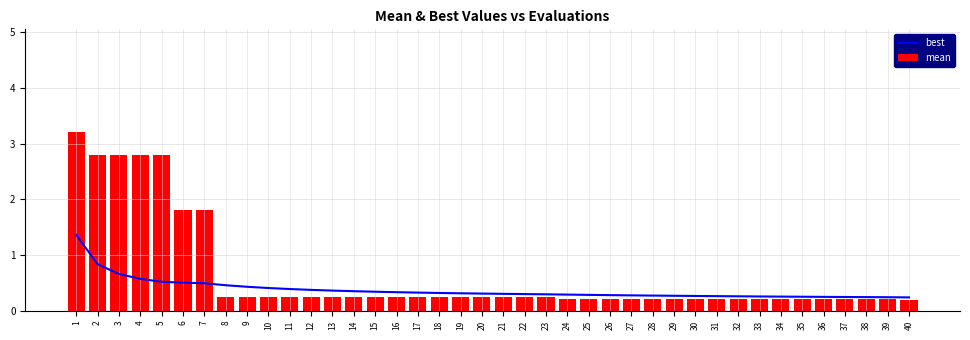

Reading left to right, list all the values displayed in this chart.

best: 1.4	0.8	0.7	0.6	0.5	0.5	0.5	0.5	0.4	0.4	0.4	0.4	0.4	0.4	0.3	0.3	0.3	0.3	0.3	0.3	0.3	0.3	0.3	0.3	0.3	0.3	0.3	0.3	0.3	0.3	0.3	0.3	0.3	0.3	0.3	0.3	0.2	0.2	0.2	0.2
mean: 3.2	2.8	2.8	2.8	2.8	1.8	1.8	0.3	0.3	0.3	0.3	0.3	0.3	0.3	0.3	0.3	0.3	0.3	0.3	0.3	0.3	0.3	0.3	0.2	0.2	0.2	0.2	0.2	0.2	0.2	0.2	0.2	0.2	0.2	0.2	0.2	0.2	0.2	0.2	0.2